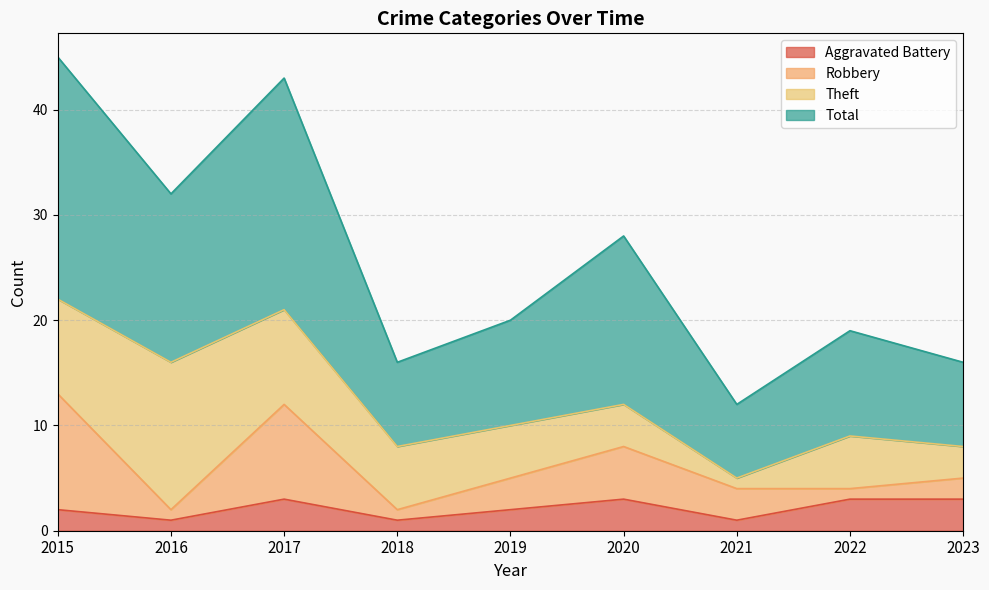

At which label does Aggravated Battery first exceed 2?

2017